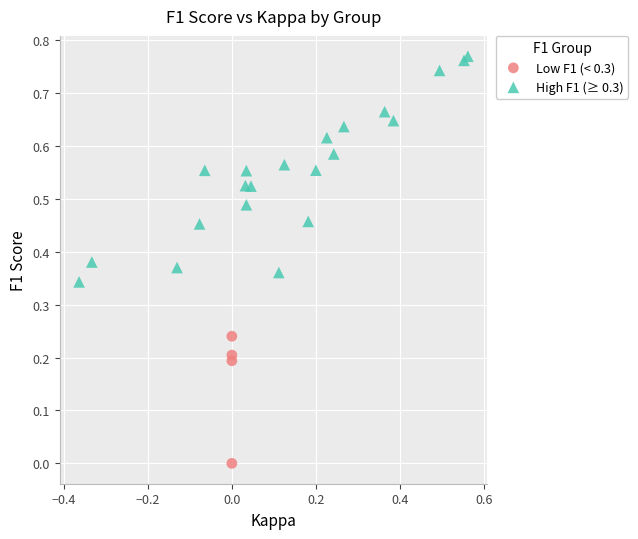

Which series contains the lowest Y value?

Low F1 (< 0.3)